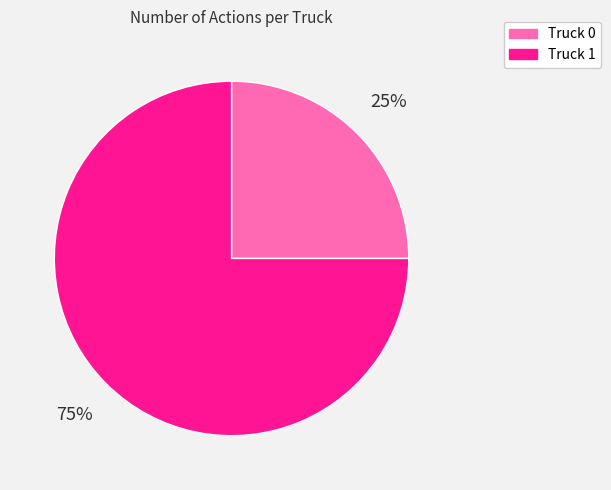

What is the smallest slice in the pie chart?

Truck 0